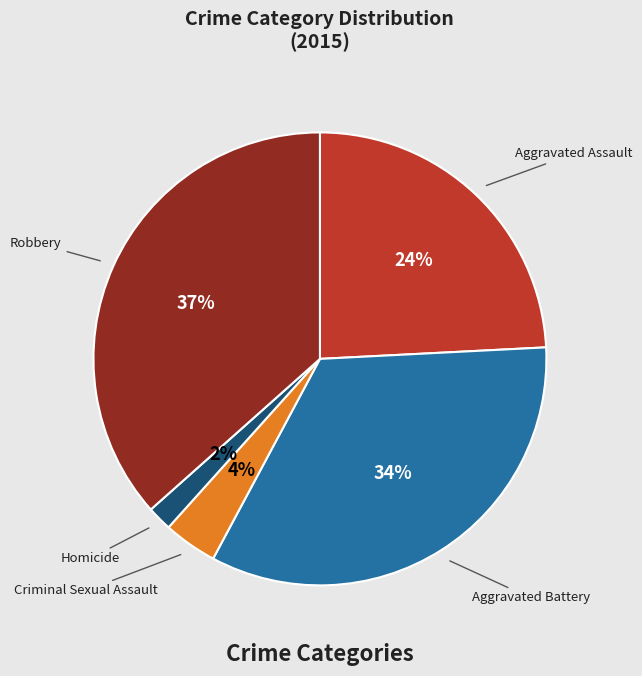

Is there a majority slice in this chart?

No